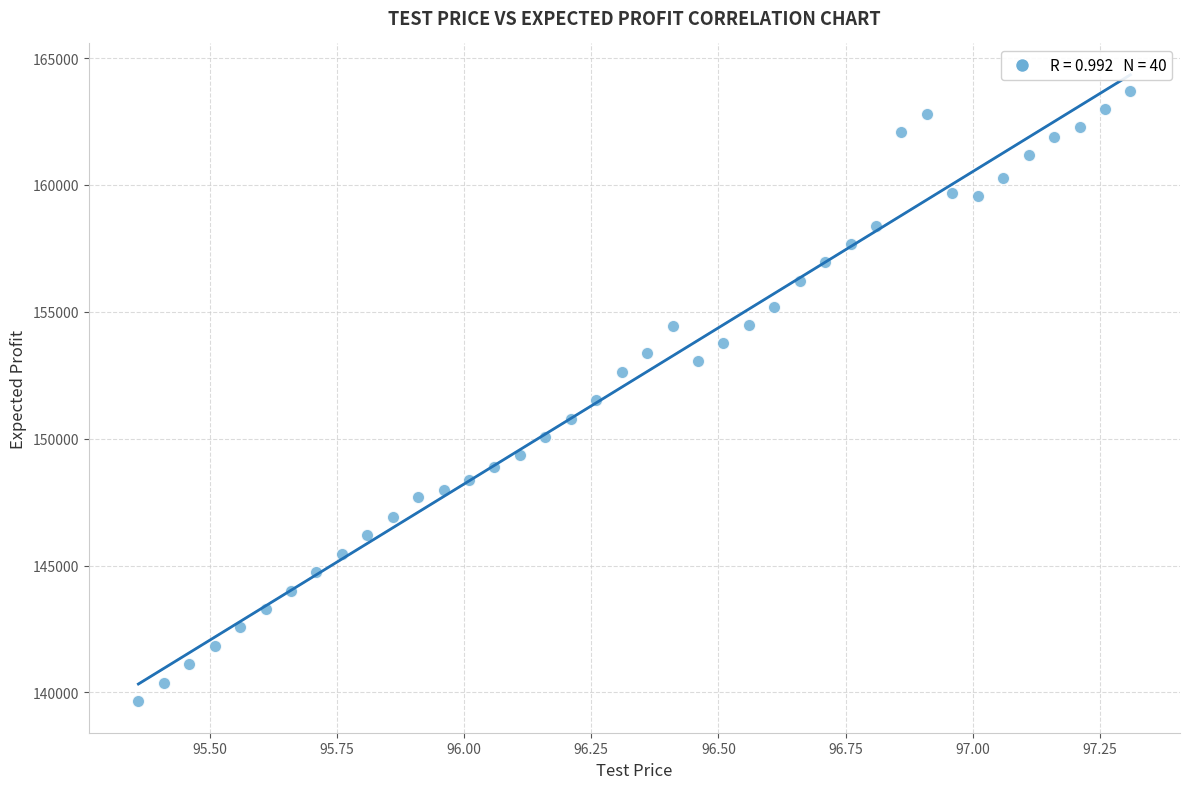

What is the range of Y values (max minus min)?

24074.4